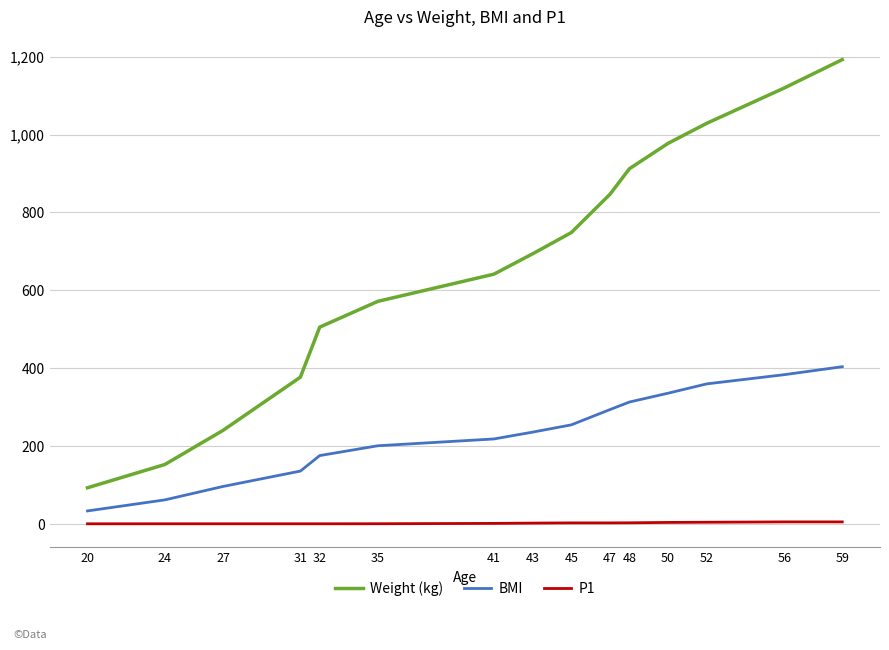

What is the maximum value shown in the chart?

1192.7